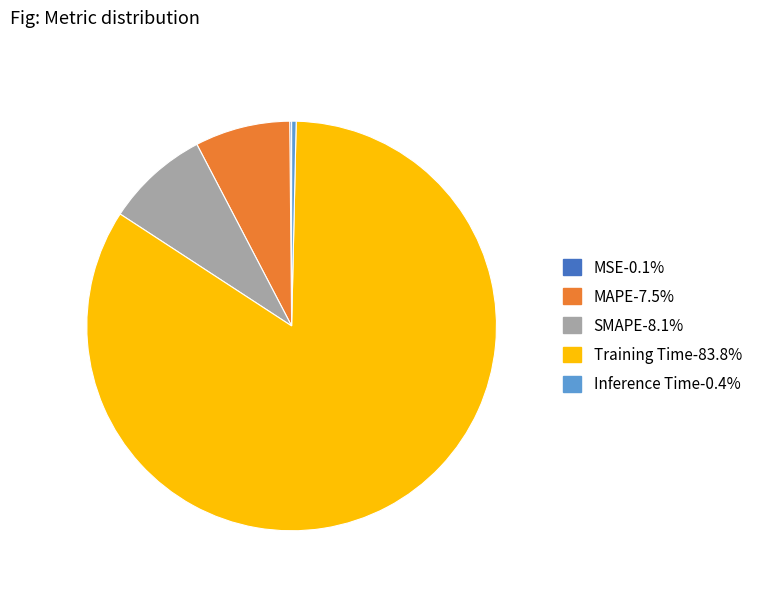

Combined, do Training Time and MAPE account for over 50%?

Yes